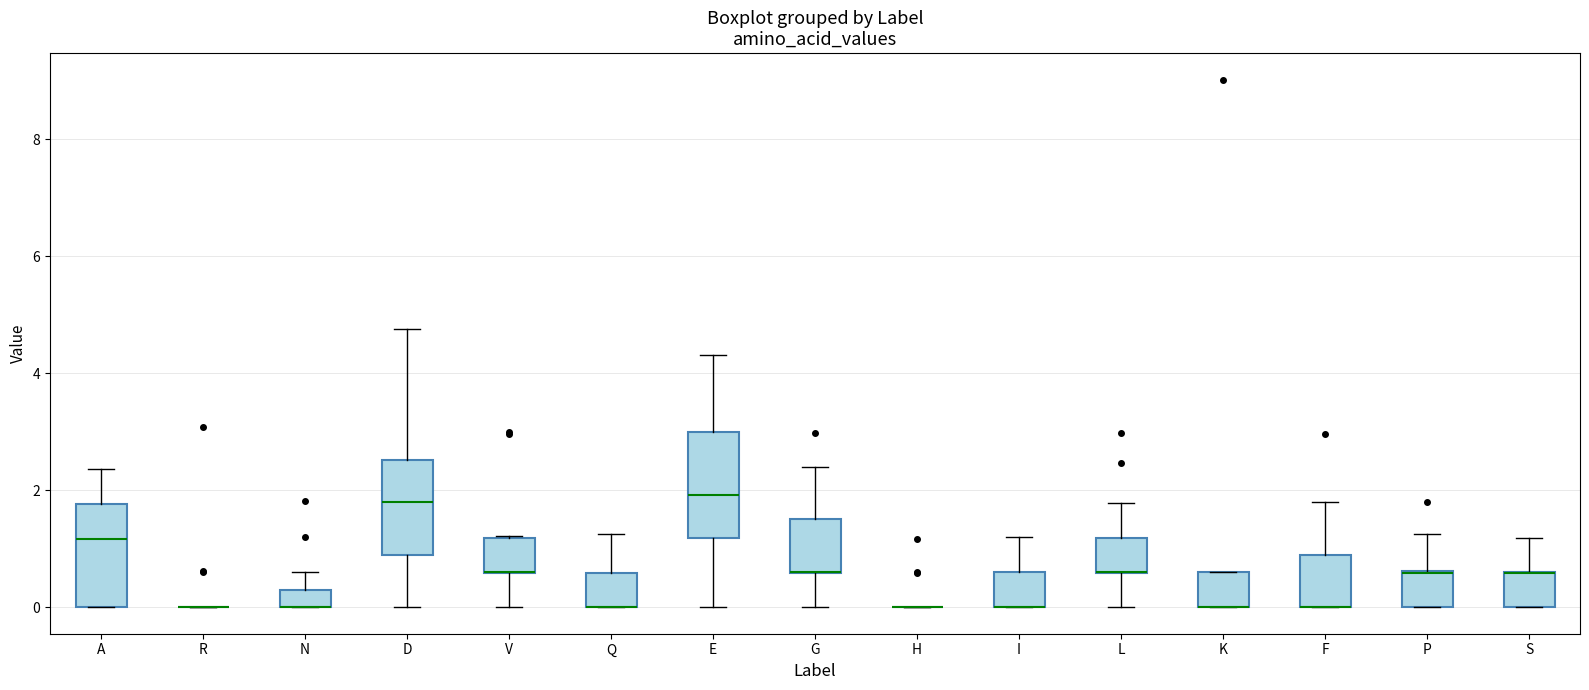

Where does the upper whisker of the box for P end on the y-axis? The values are not printed on the chart, so give them approximately, as read against the axis.

1.2